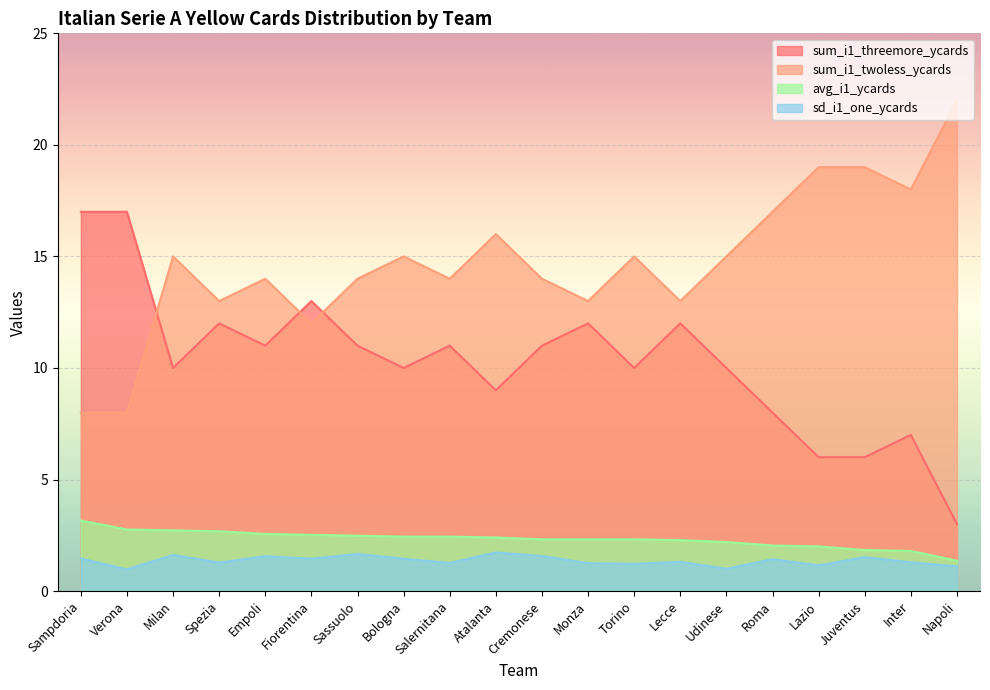

Between Torino and Monza, which is larger?

Monza